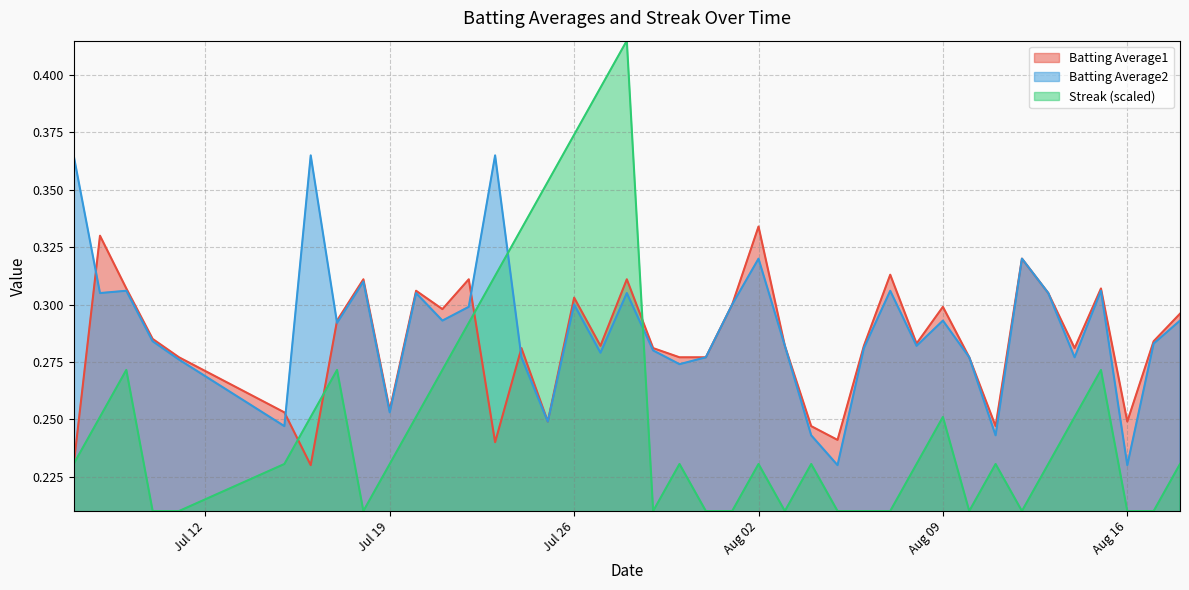

List the series in order of their peak value, highest first.

Streak (scaled), Batting Average2, Batting Average1